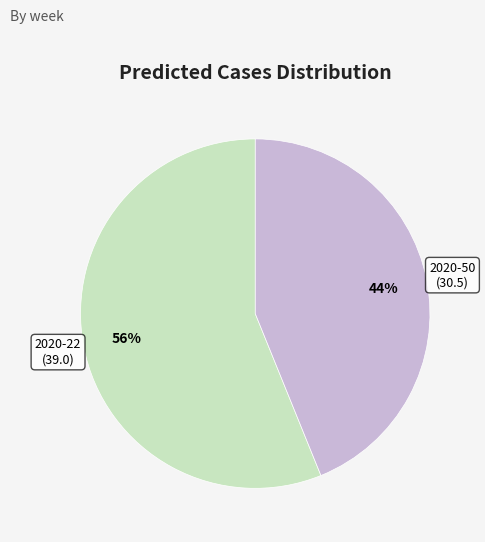

Rank the categories by value from lowest to highest.

2020-50, 2020-22